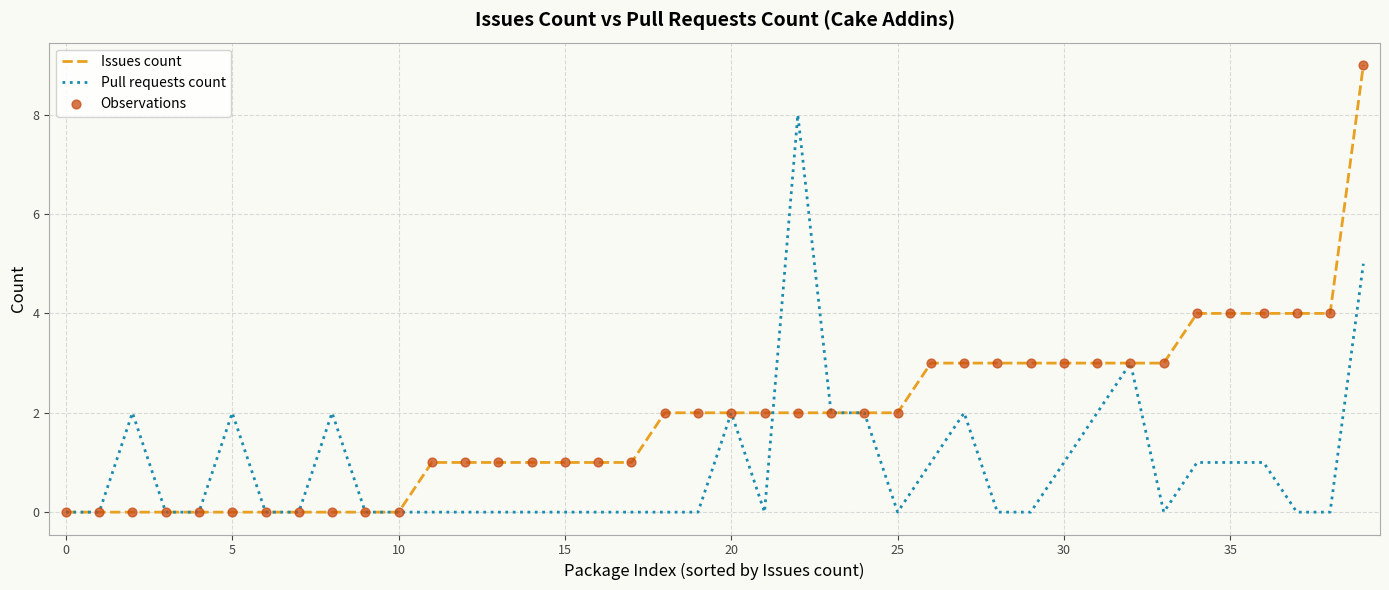

Which series has the largest total across all categories?

Issues count